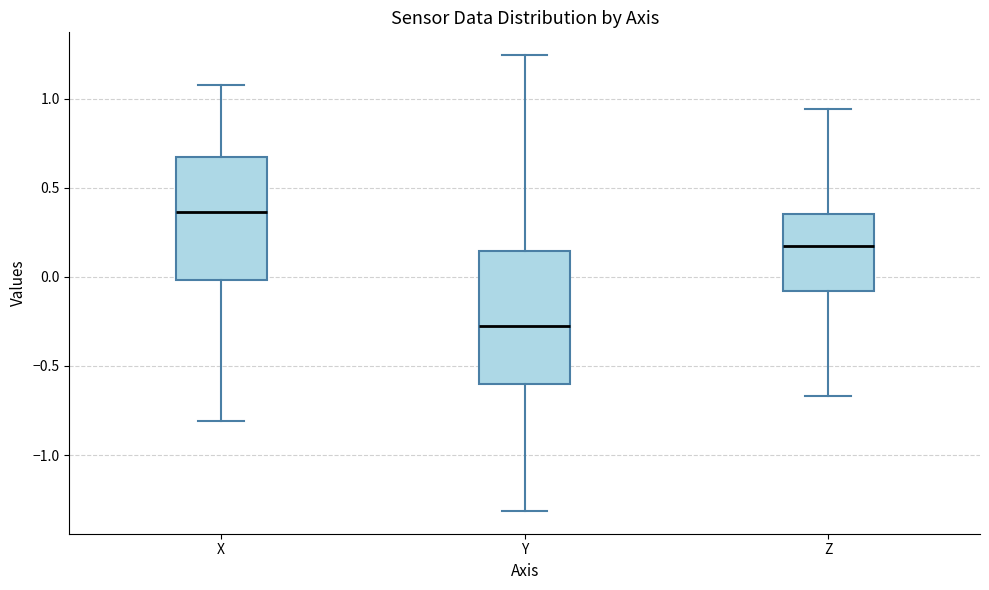

Reading left to right, read every box against the y-axis: the position of its median line, the range the box covers, and the ends of its whiskers. The values are not printed on the chart, so give them approximately, as read against the axis.

X: median 0.35, box 0.00 to 0.65, whiskers -0.80 to 1.05
Y: median -0.25, box -0.60 to 0.15, whiskers -1.30 to 1.25
Z: median 0.15, box -0.10 to 0.35, whiskers -0.65 to 0.95